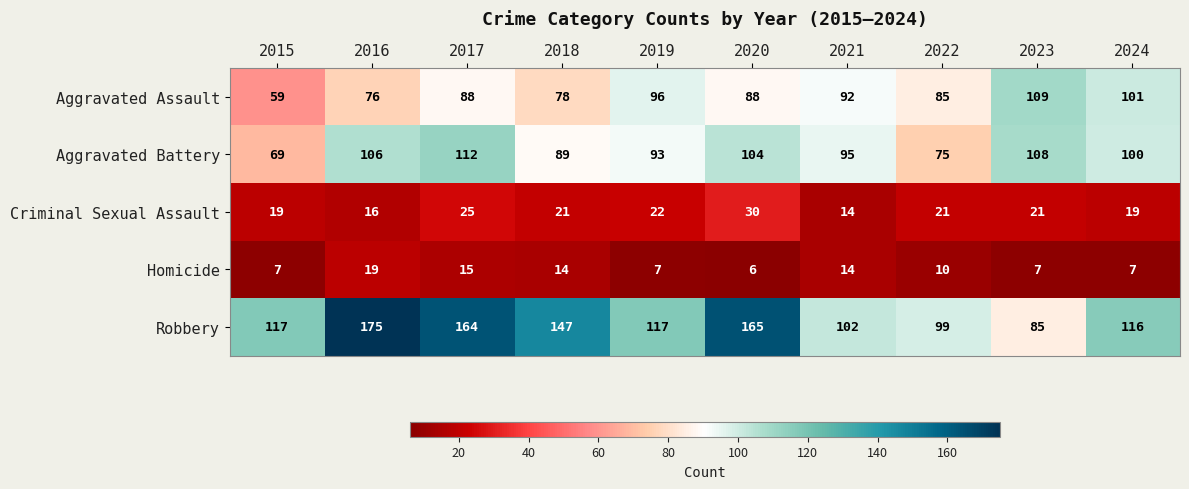

Rank the series by their maximum value, from lowest to highest.

Homicide, Criminal Sexual Assault, Aggravated Assault, Aggravated Battery, Robbery